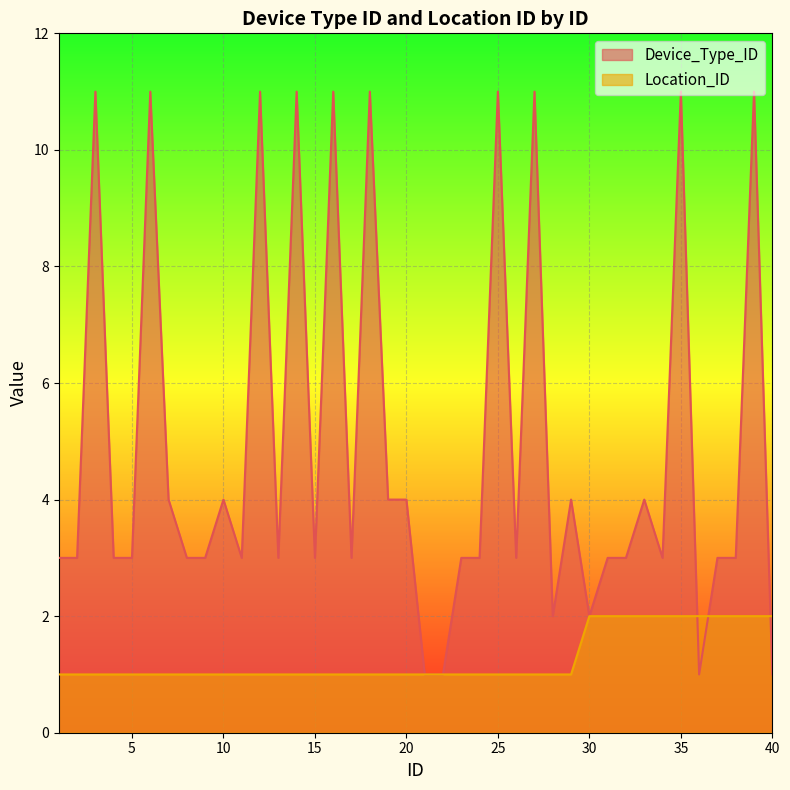

True or false: Device_Type_ID and Location_ID cross at least once.

True